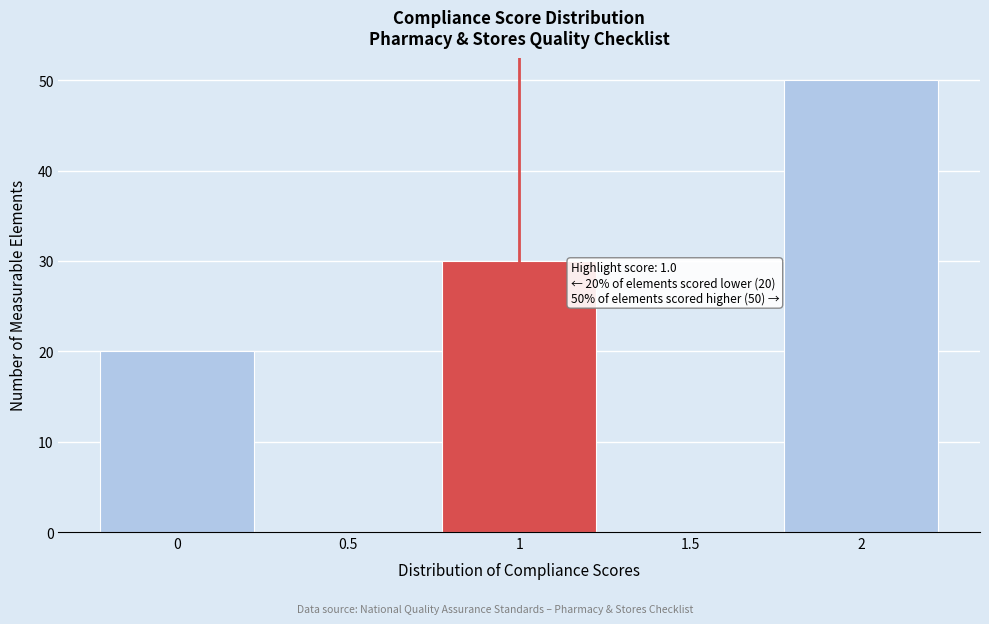

Which range on the x-axis has the tallest bar?

1.75 to 2.25